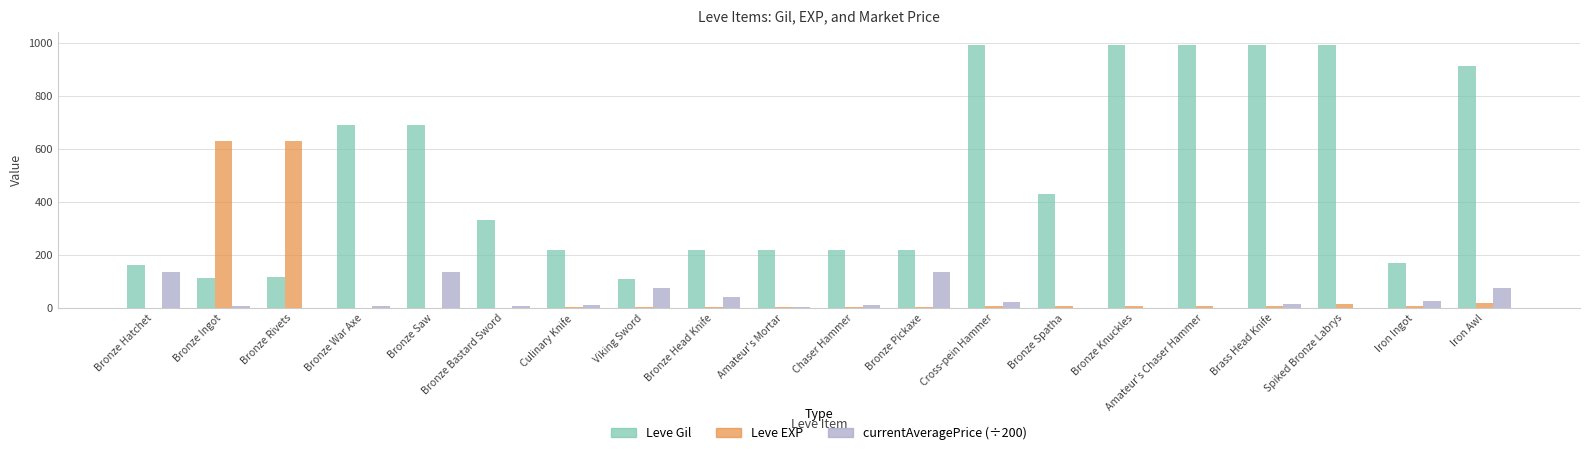

Which series has the largest total across all categories?

Leve Gil